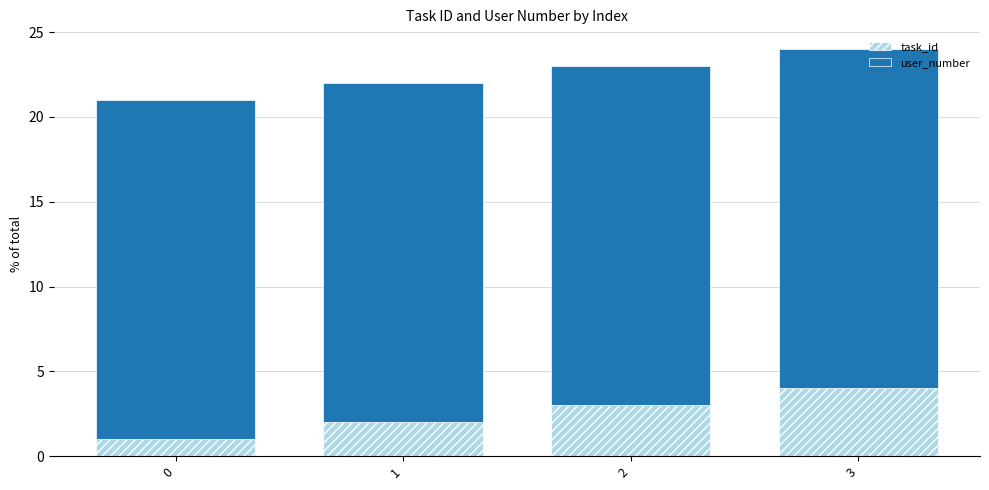

Does the chart contain stacked bars?

Yes